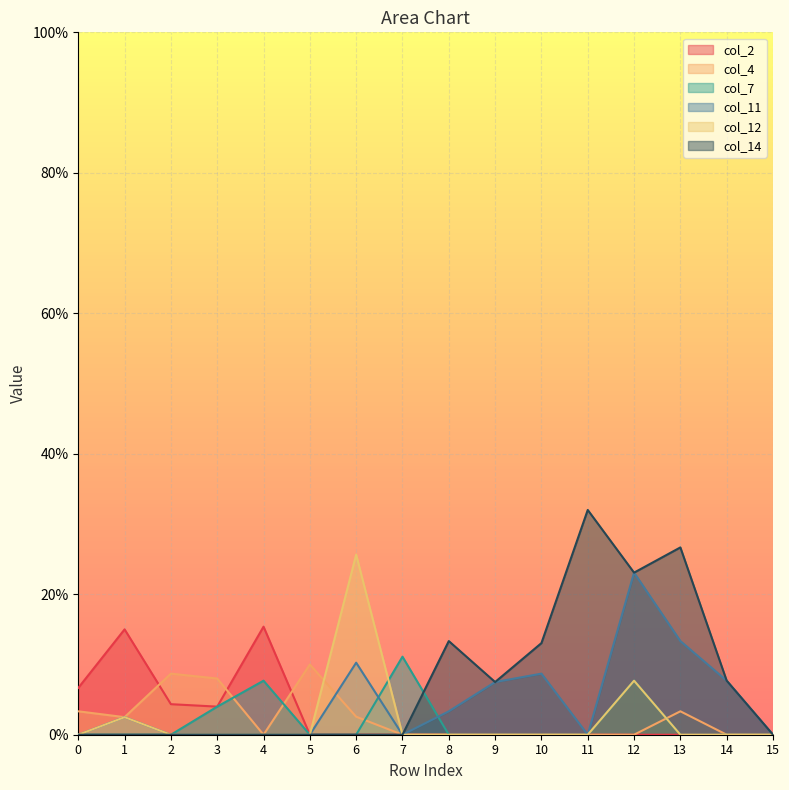

The col_2 series shows 0.0 at 9. True or false?

True